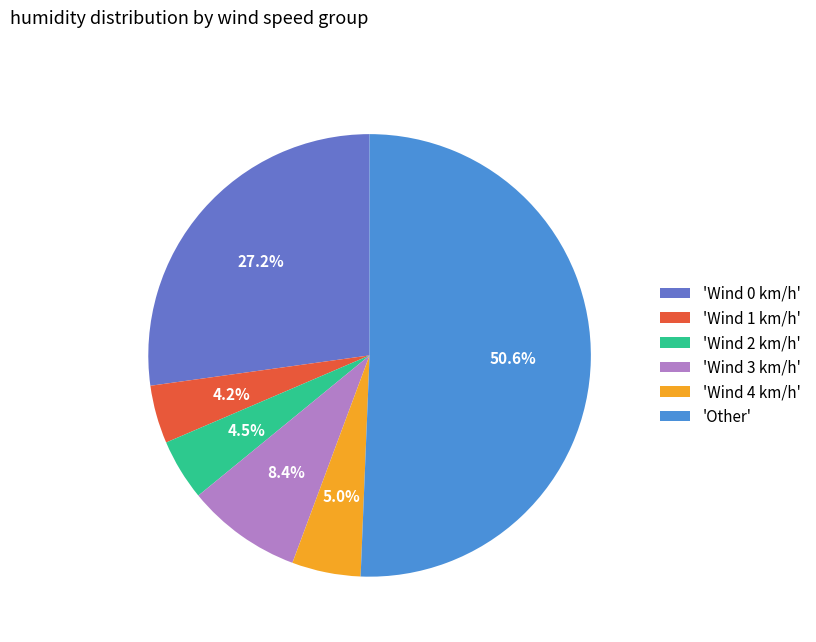

To the nearest percent, what is the average slice percentage?

17%